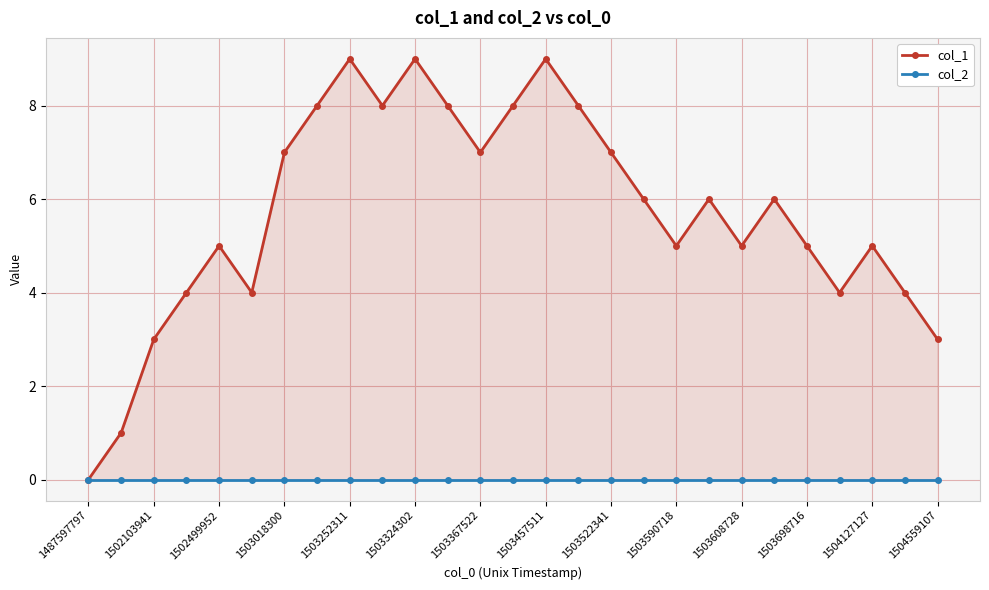

Reading left to right, list all the values displayed in this chart.

col_1: 0	1	3	4	5	4	7	8	9	8	9	8	7	8	9	8	7	6	5	6	5	6	5	4	5	4	3
col_2: 0	0	0	0	0	0	0	0	0	0	0	0	0	0	0	0	0	0	0	0	0	0	0	0	0	0	0